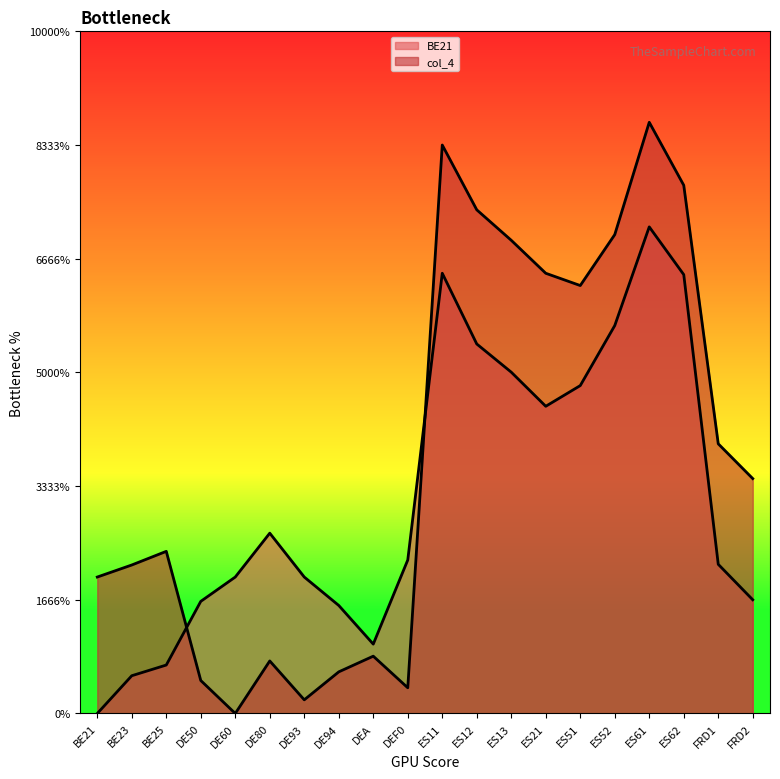

Reading left to right, list all the values displayed in this chart.

BE21: 0.0	1.7	2.1	4.9	6.0	7.9	6.0	4.8	3.0	6.8	19.4	16.2	15.0	13.5	14.4	17.1	21.4	19.3	6.6	5.0
col_4: 6.0	6.5	7.1	1.4	0.0	2.3	0.6	1.8	2.5	1.1	25.0	22.1	20.8	19.4	18.8	21.1	26.0	23.2	11.9	10.3